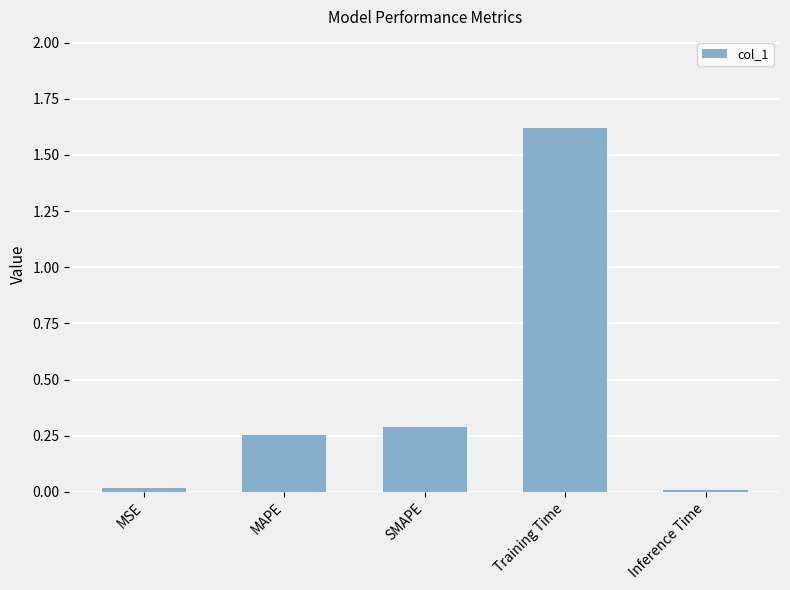

Count the number of categories in the chart.

5